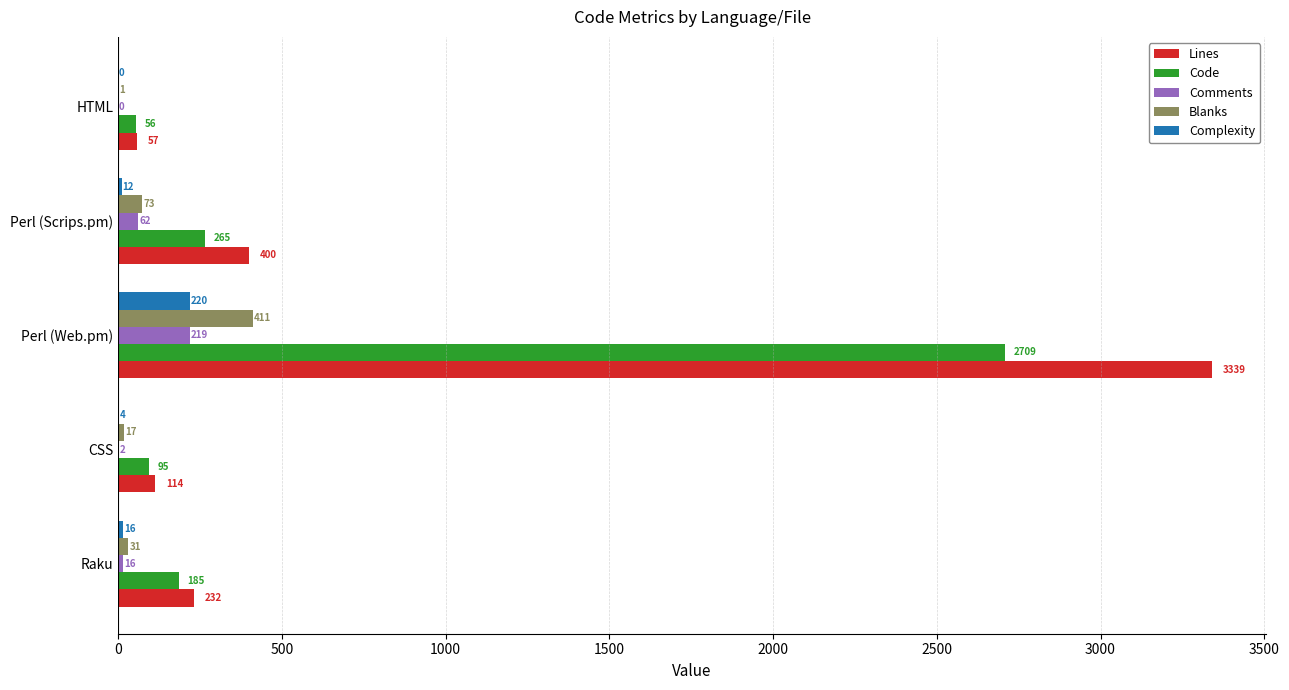

Where is Lines nearest to the value 1698?

Perl (Scrips.pm)